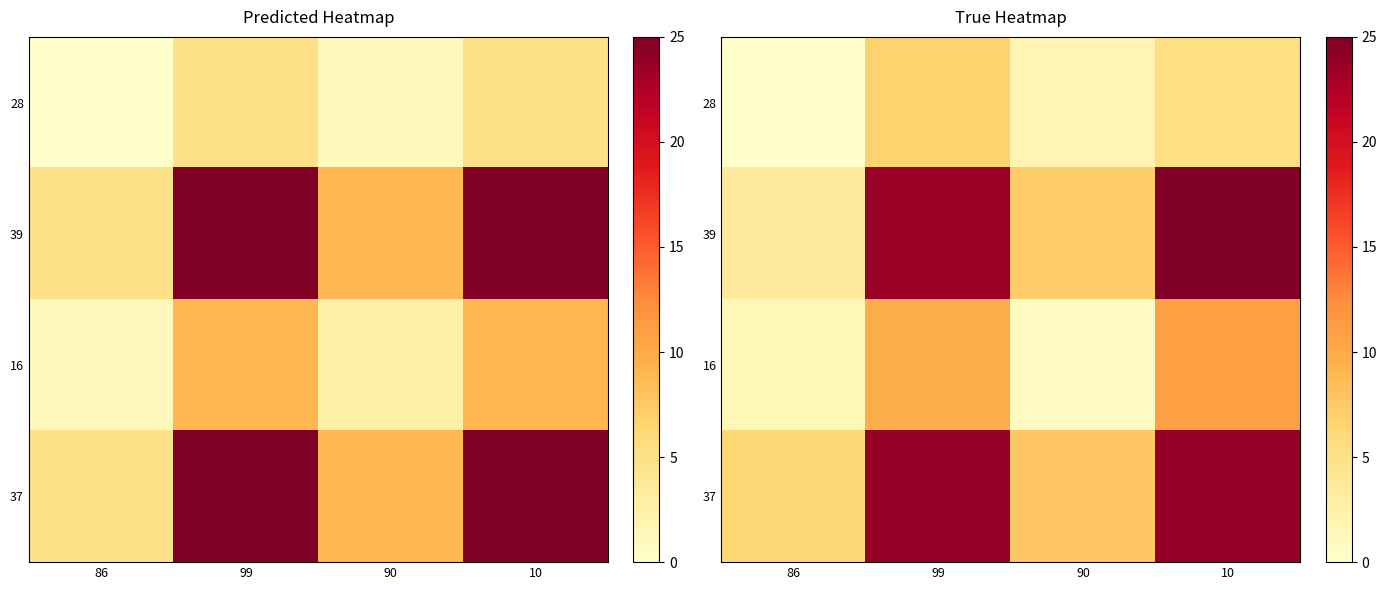

What is the sum of the 37 values at 10 and 99?

47.6